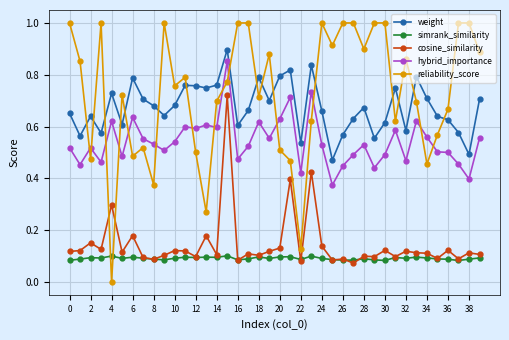

What is the sum of all hybrid_importance values?

21.7